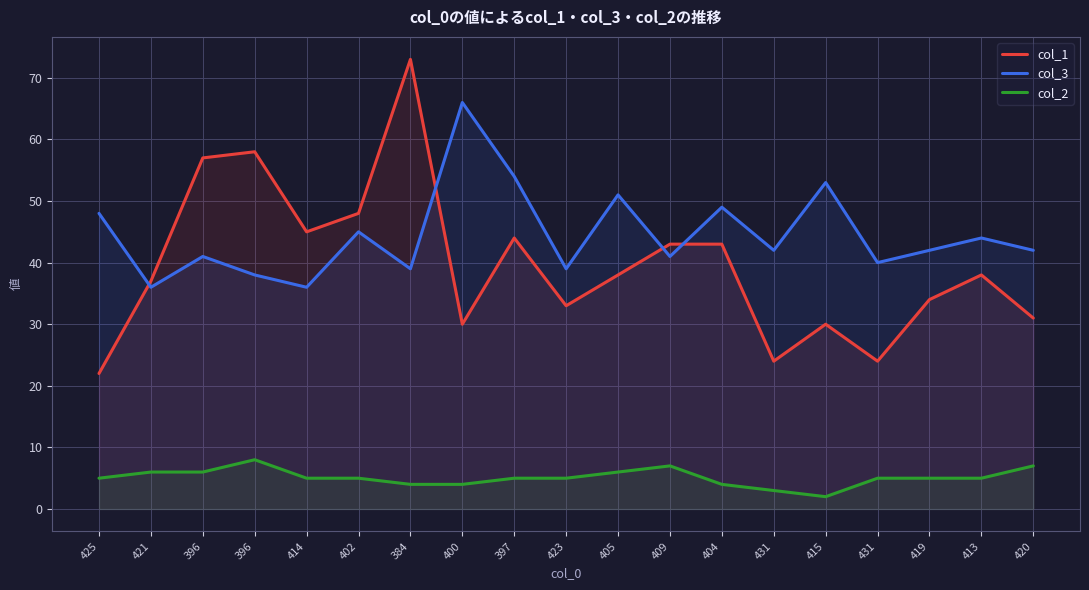

What is the label of the 6th point from the left?

402